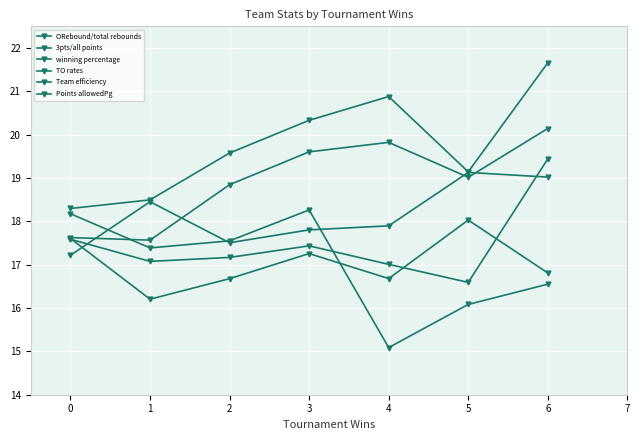

Is this an area chart (filled region under the line)?

No